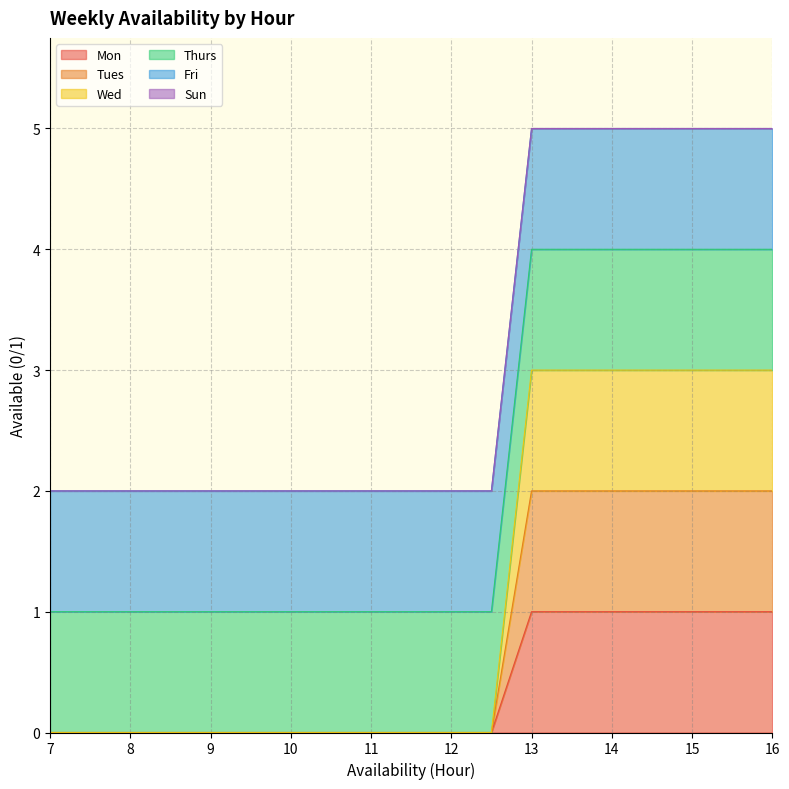

Which series has the largest range (max minus min)?

Mon